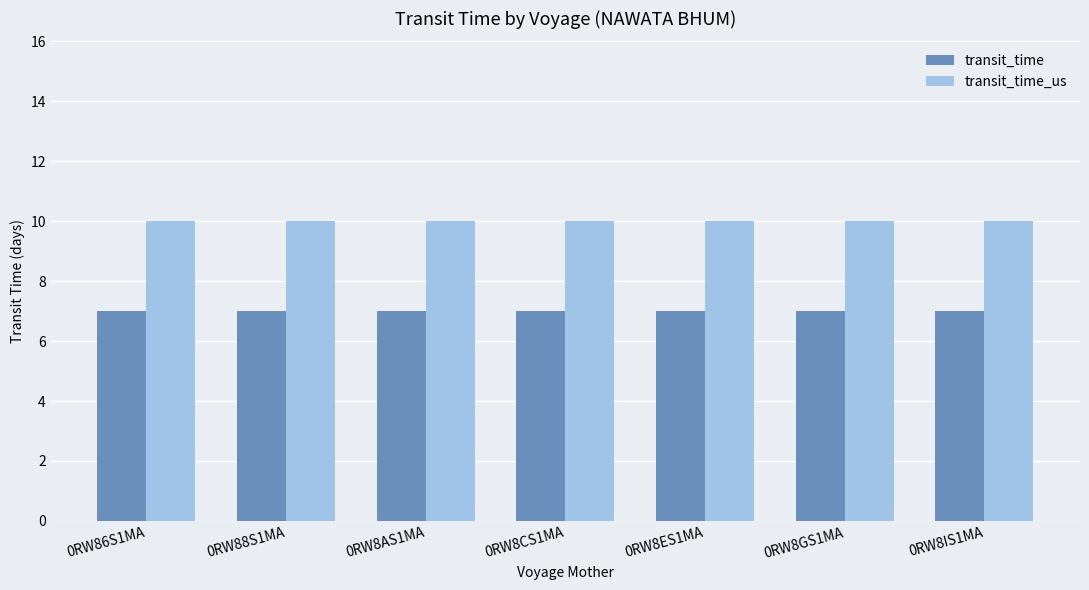

What is the greatest value displayed?

10